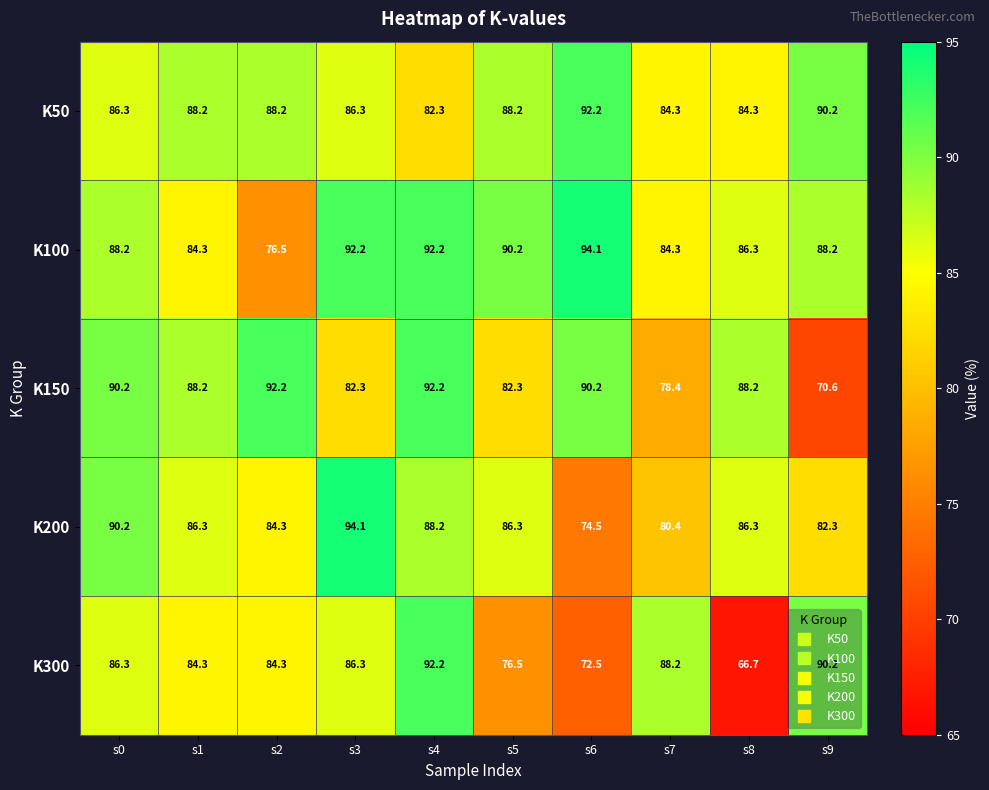

How many series are shown in this chart?

5